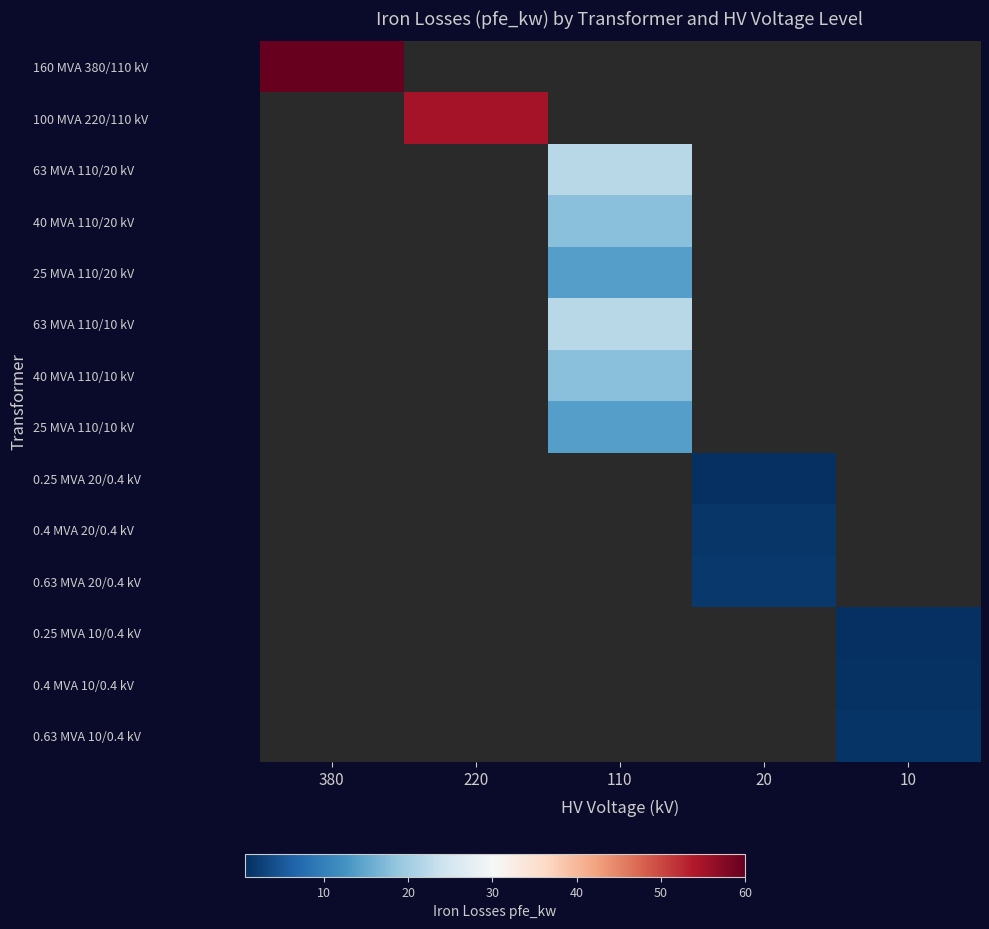

What is the spread (max minus min) of values at 380?

60.0